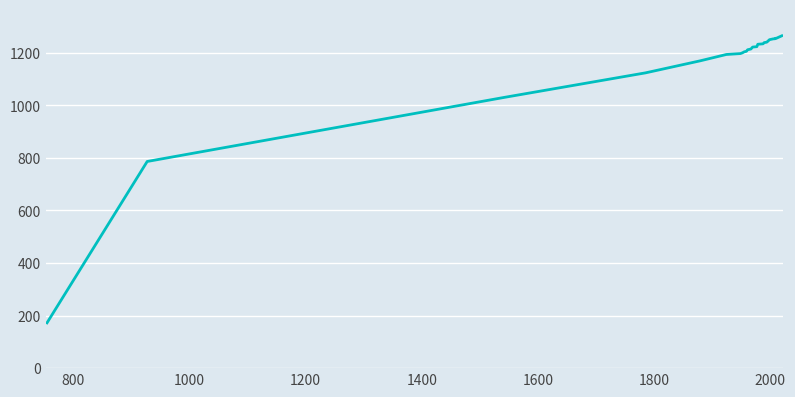

What is the difference between the maximum and minimum values?

1092.4